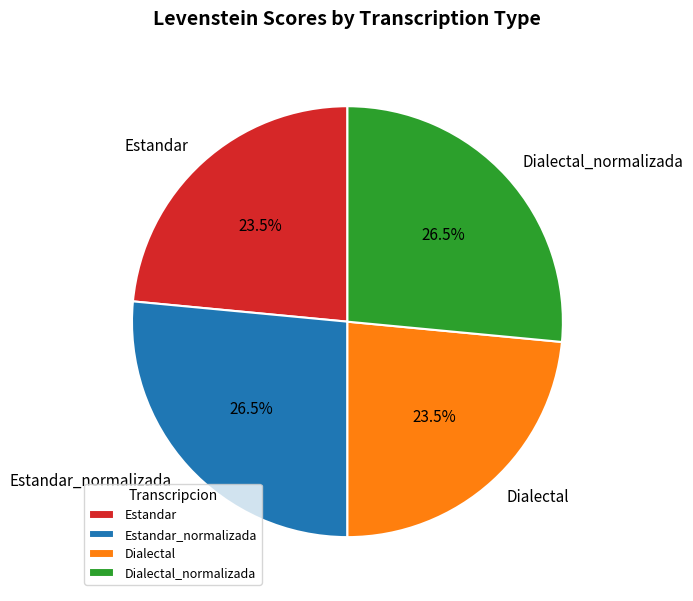

What portion of the pie excludes Estandar?

76.5%